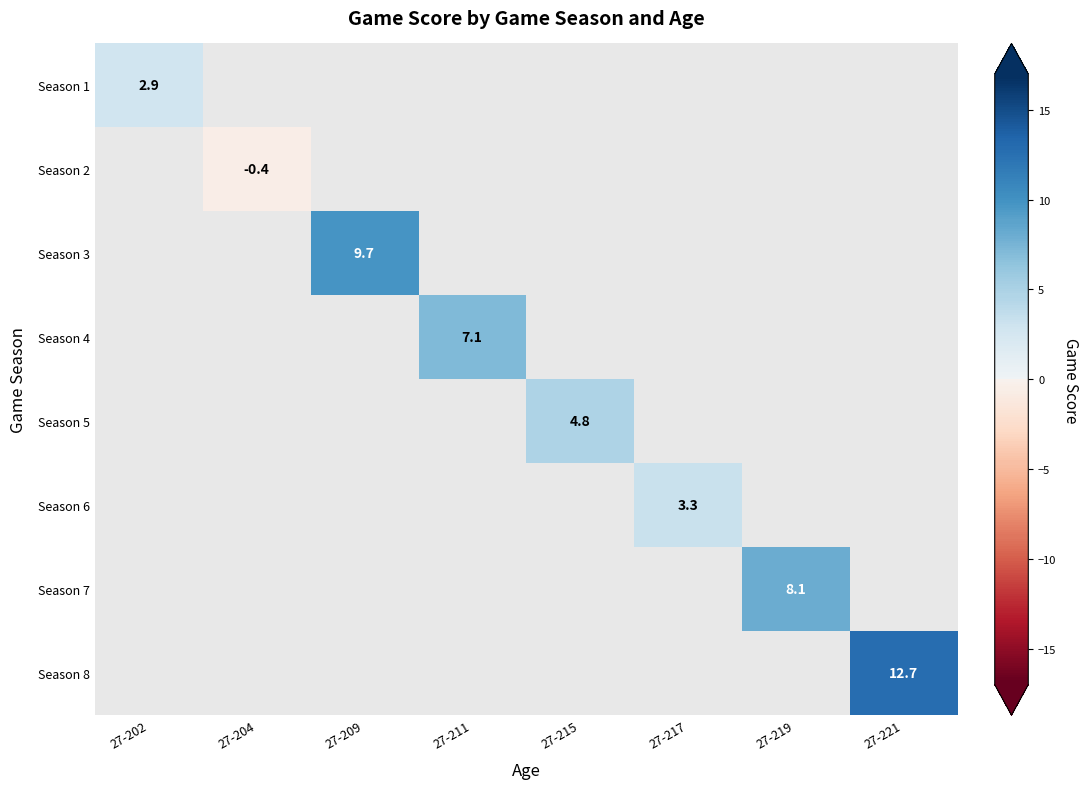

Count the number of categories in the chart.

8